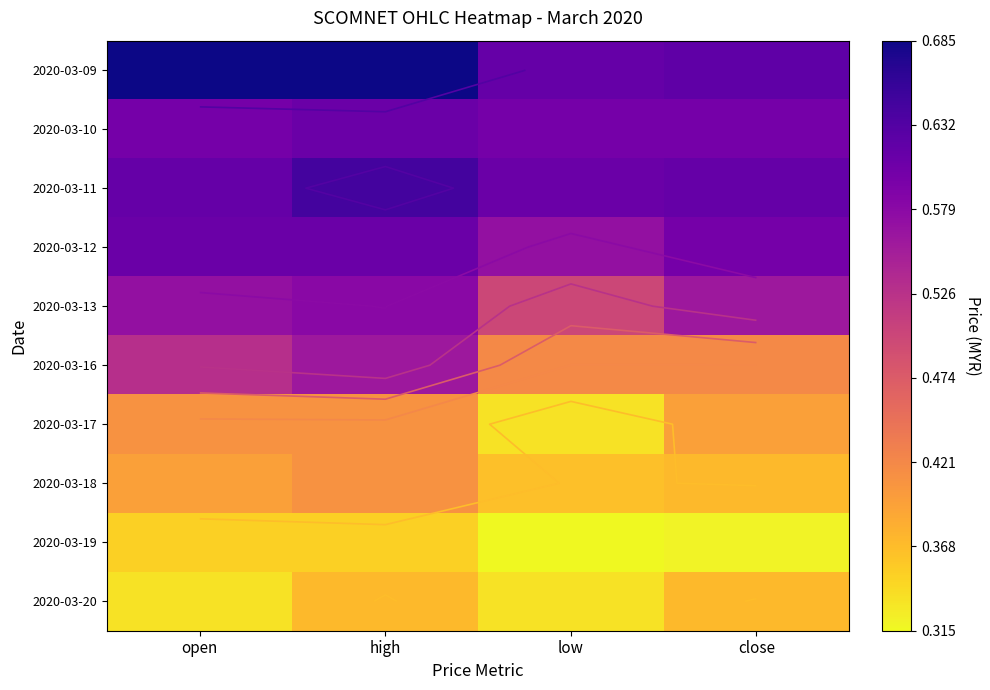

The 2020-03-10 series shows 0.6 at close. True or false?

True